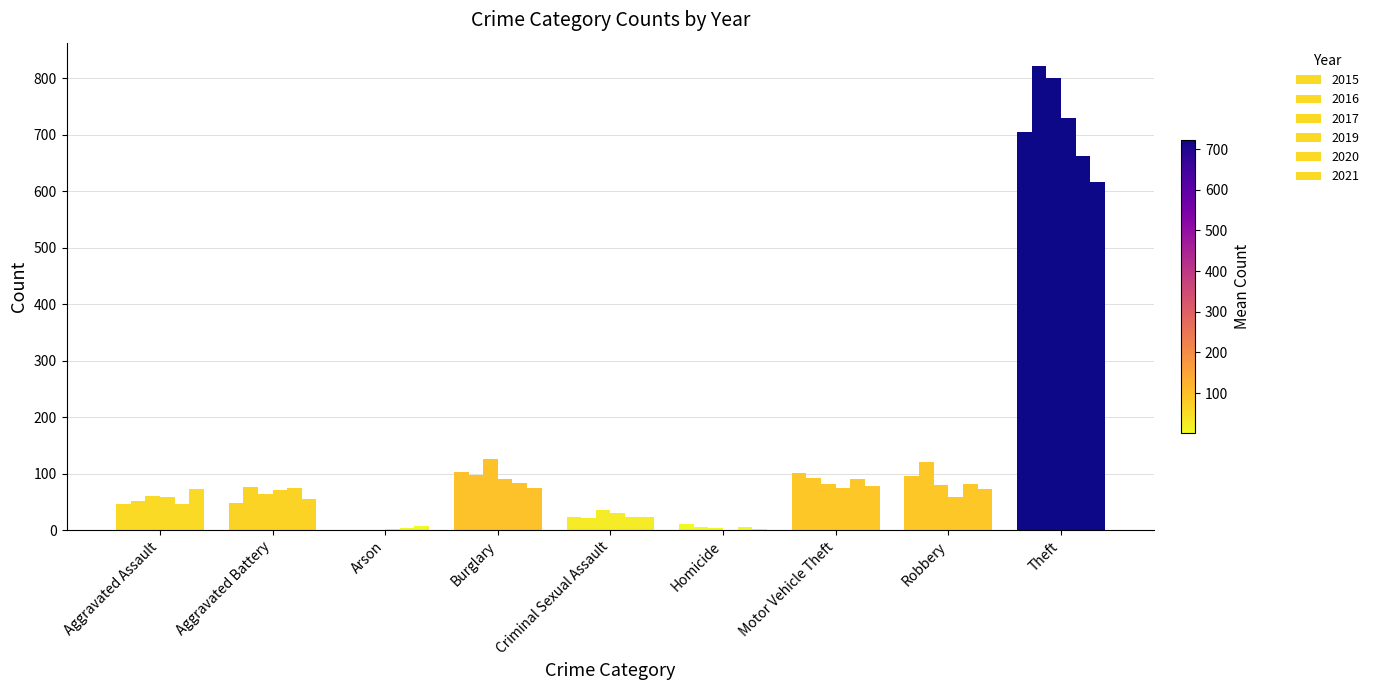

Rank the categories by 2016 value from highest to lowest.

Theft, Robbery, Burglary, Motor Vehicle Theft, Aggravated Battery, Aggravated Assault, Criminal Sexual Assault, Homicide, Arson